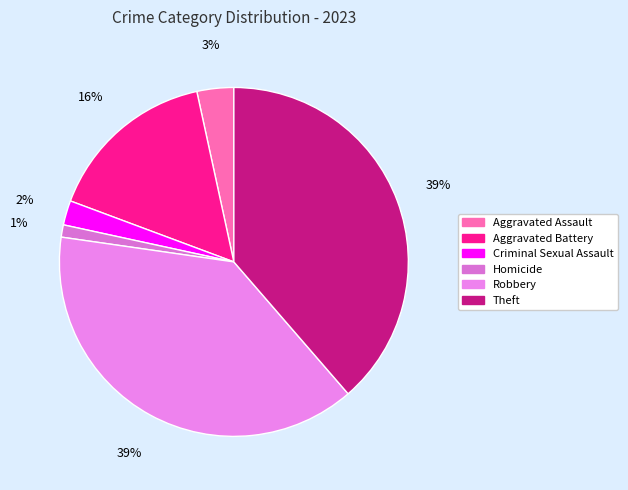

Approximately how many times larger is the value at Aggravated Battery compared to Aggravated Assault?

4.7